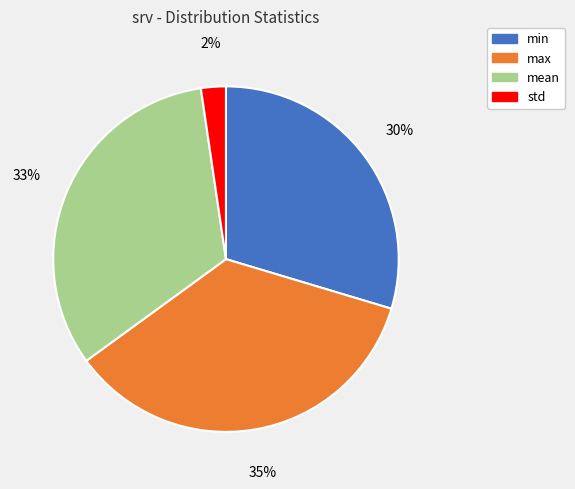

How many slices are in this pie chart?

4